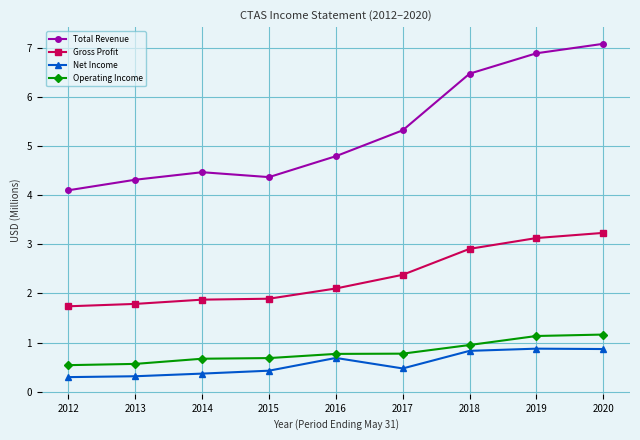

True or false: Total Revenue and Gross Profit cross at least once.

False